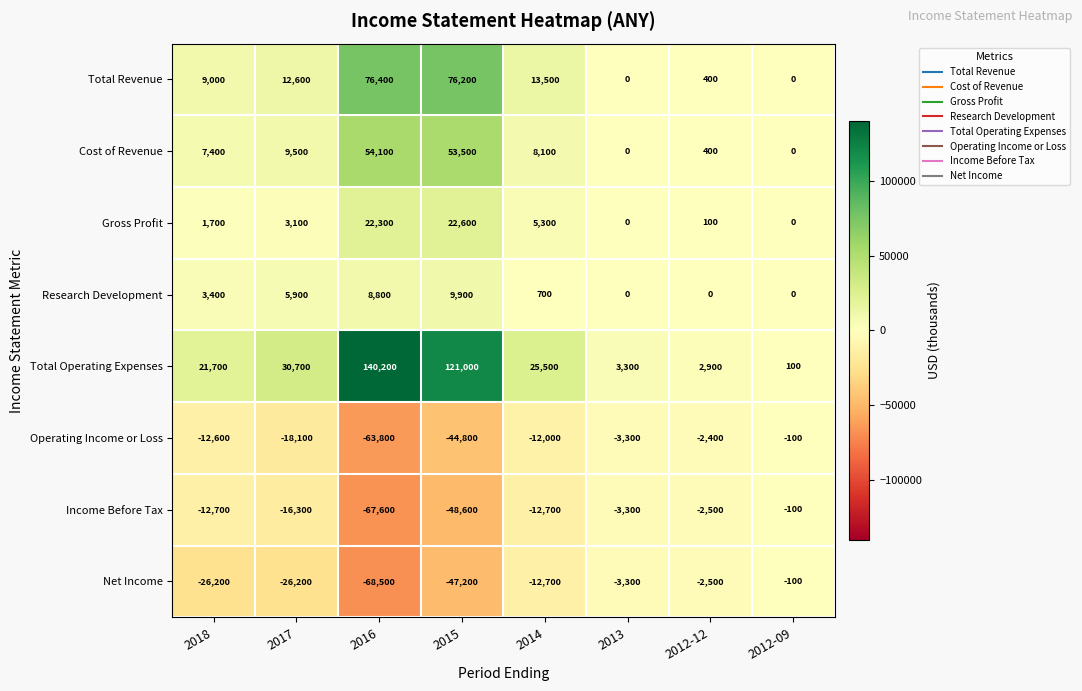

How many positive values does the Research Development series have?

5